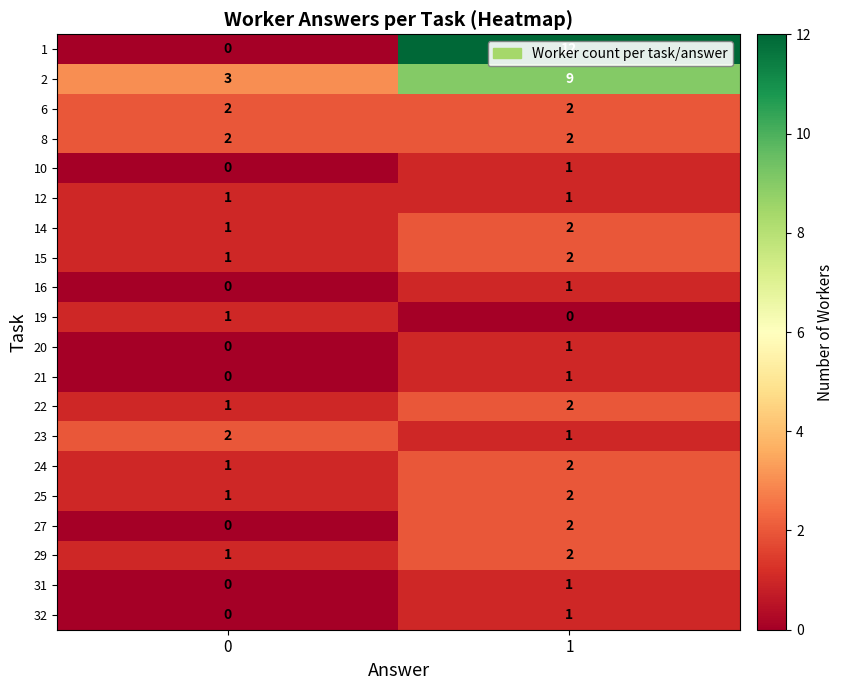

True or false: 25 has a value of 3 at 1.

False